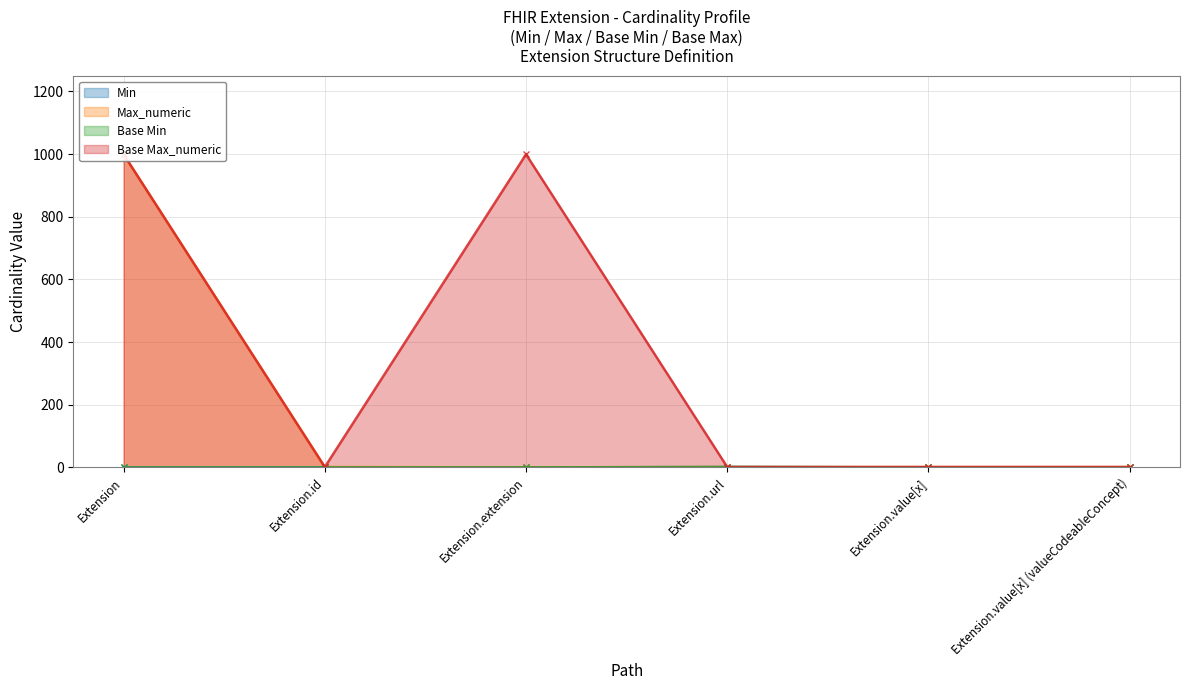

What is the difference between the maximum and second lowest values in the Max_numeric series?

998